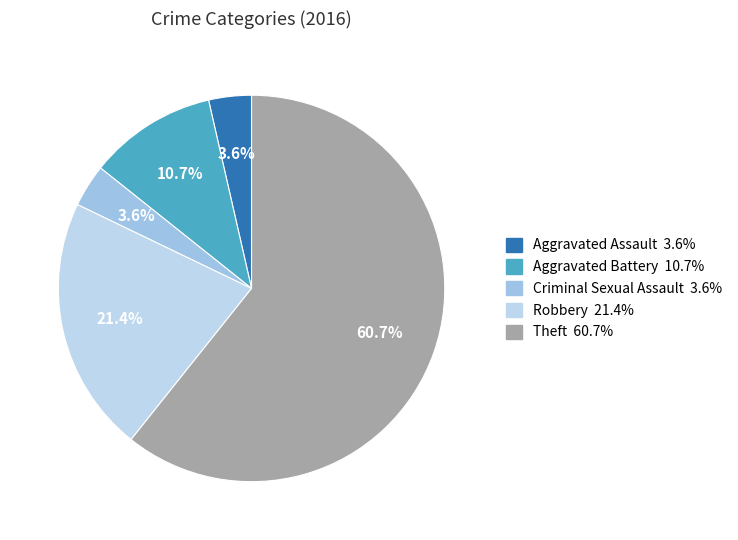

How many slices are in this pie chart?

5